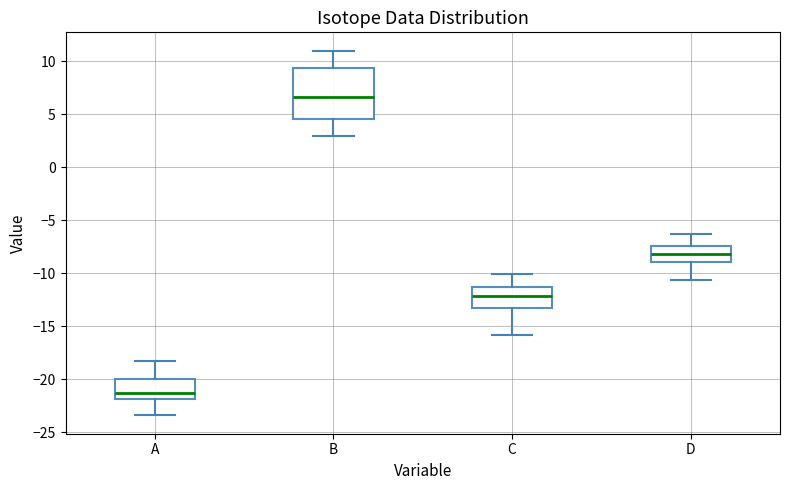

Reading left to right, transcribe this box plot: for each box, give where its median line is, the range the box spans, and where its two whiskers end, as read against the y-axis. The values are not printed on the chart, so give them approximately, as read against the axis.

A: median -21.0, box -22.0 to -20.0, whiskers -23.5 to -18.0
B: median 6.5, box 4.5 to 9.5, whiskers 3.0 to 11.0
C: median -12.0, box -13.0 to -11.0, whiskers -16.0 to -10.0
D: median -8.0, box -9.0 to -7.5, whiskers -10.5 to -6.5